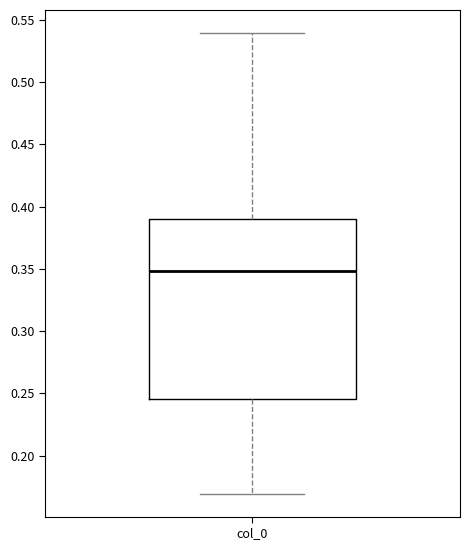

Where does the upper whisker of the box for col_0 end on the y-axis? The values are not printed on the chart, so give them approximately, as read against the axis.

0.540